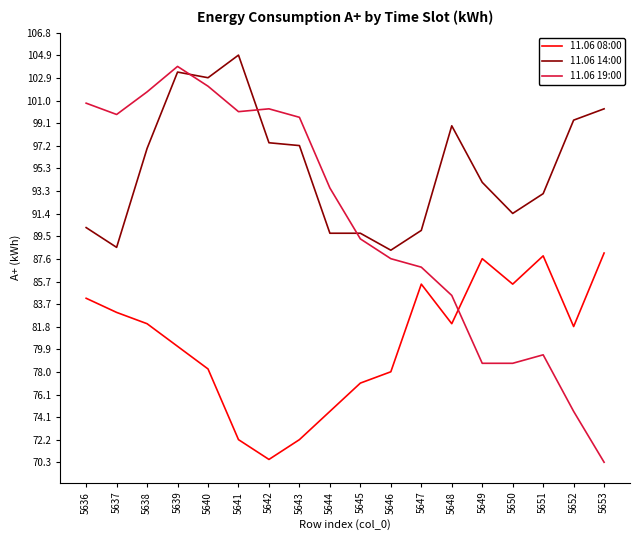

Which series has the largest total across all categories?

11.06 14:00